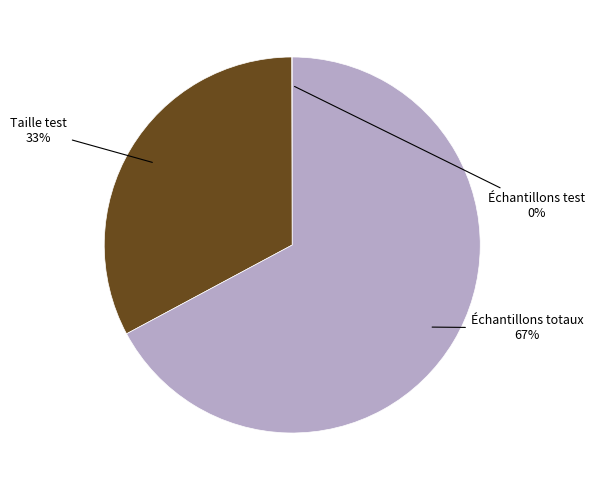

True or false: Taille test accounts for 33% of the total.

True